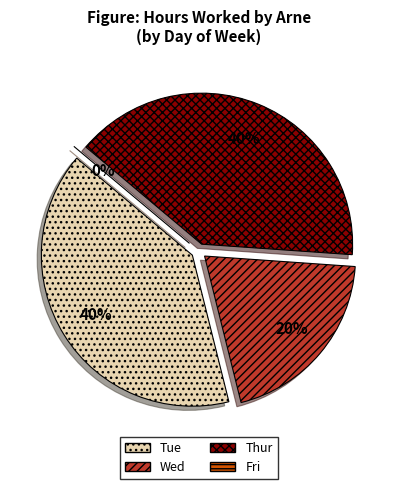

Is Wed the majority of the pie?

No